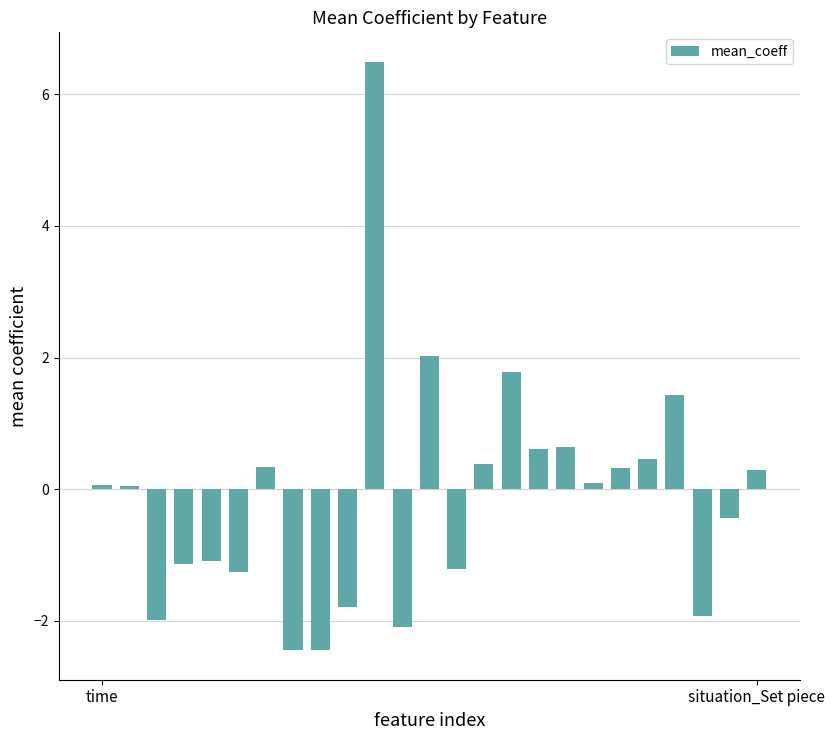

What is the value of the 13th bar from the left?

2.0